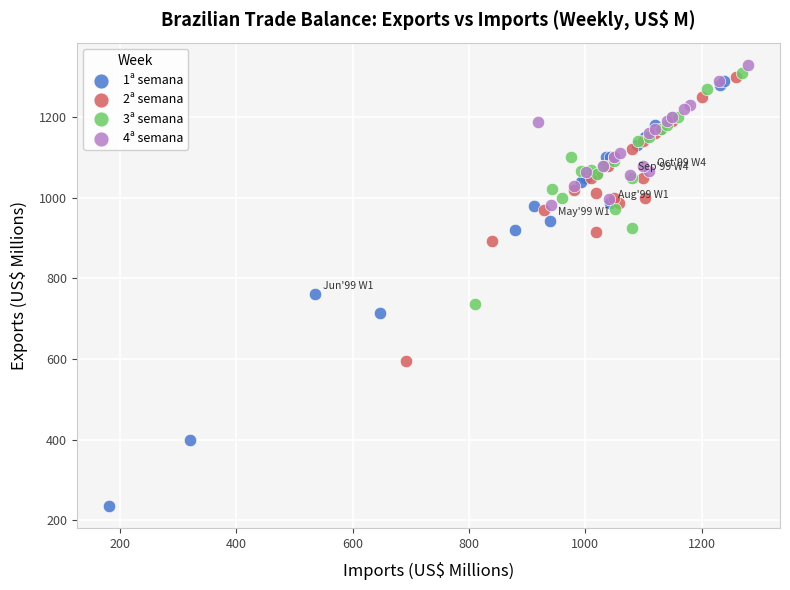

What are all the series names shown in the legend?

1ª semana, 2ª semana, 3ª semana, 4ª semana